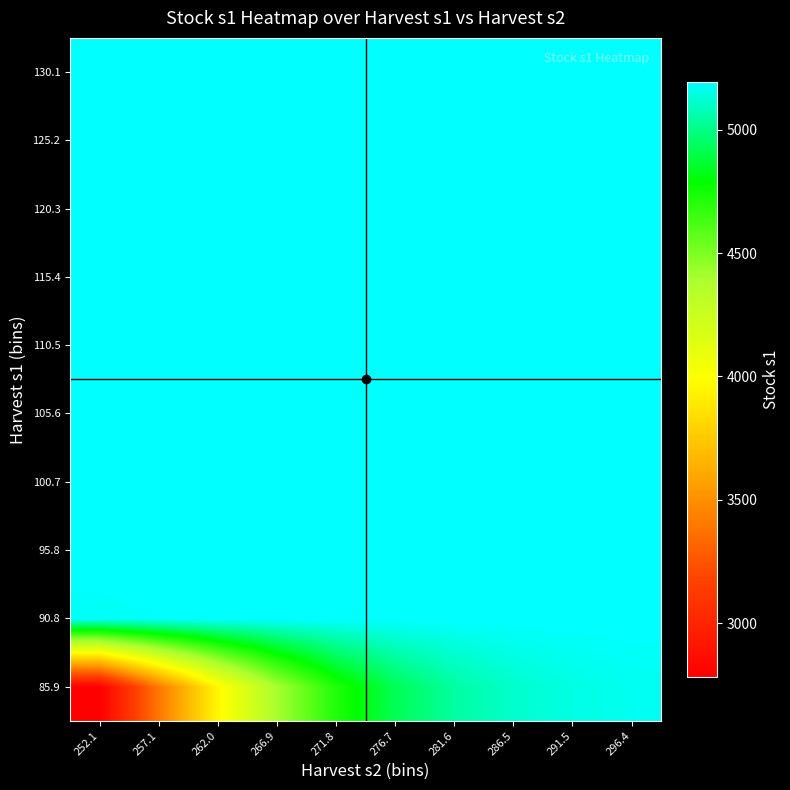

What is the total value across all series at 286.5?

51855.9